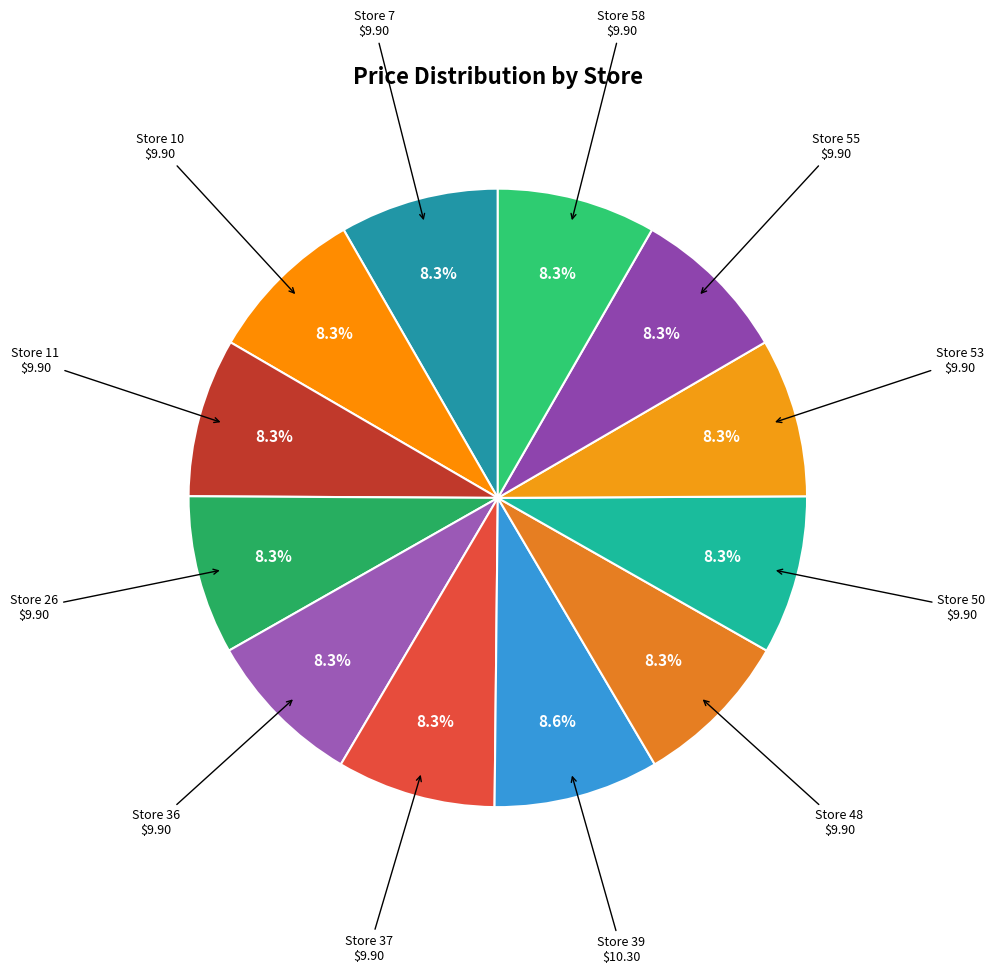

Is there a majority slice in this chart?

No